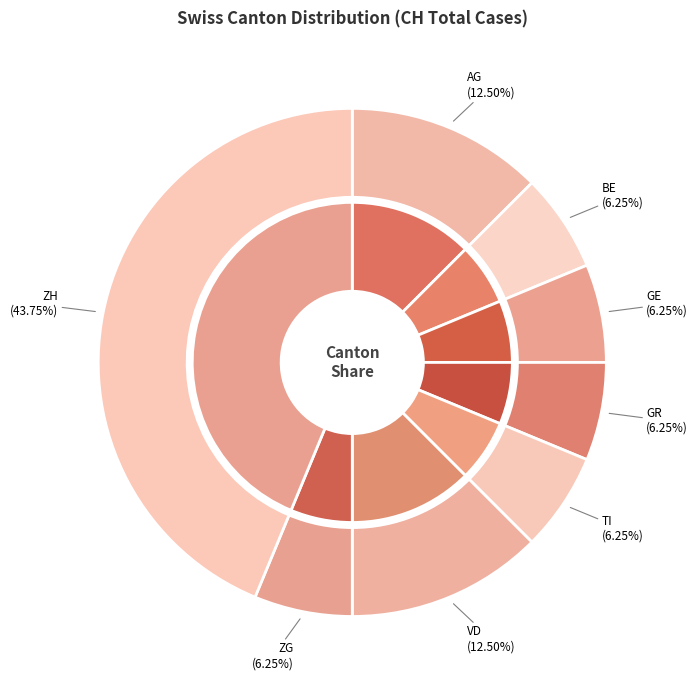

Is there any slice that represents more than half of the pie?

No